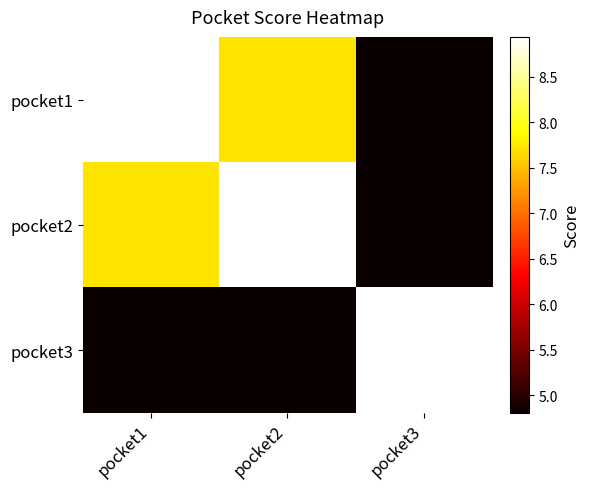

Reading left to right, list all the values displayed in this chart.

pocket1: pocket1=8.9	pocket2=7.7	pocket3=4.8
pocket2: pocket1=7.7	pocket2=8.9	pocket3=4.8
pocket3: pocket1=4.8	pocket2=4.8	pocket3=8.9